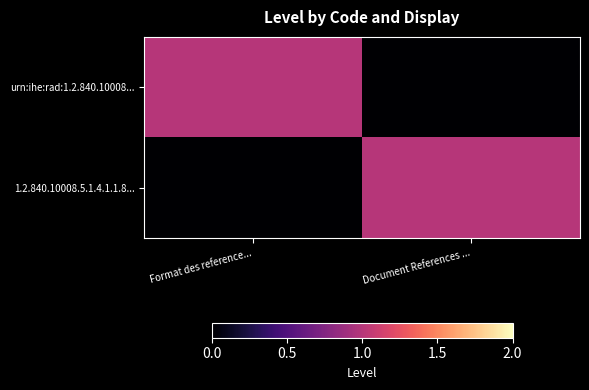

Which series changed the most between Format des reference... and Document References ...?

urn:ihe:rad:1.2.840.10008...